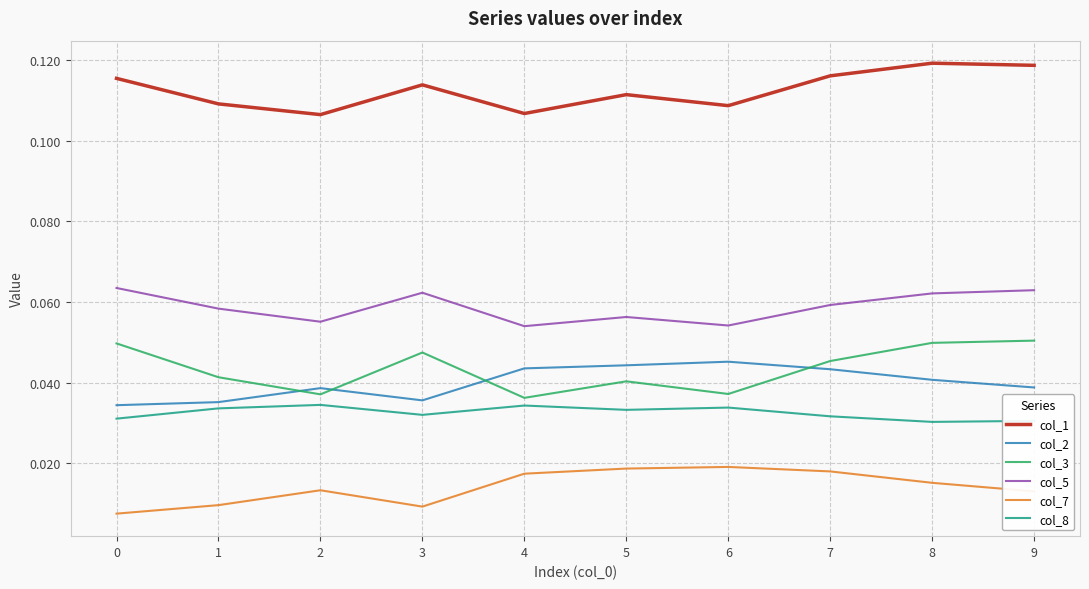

Where is the first local maximum for col_1?

3